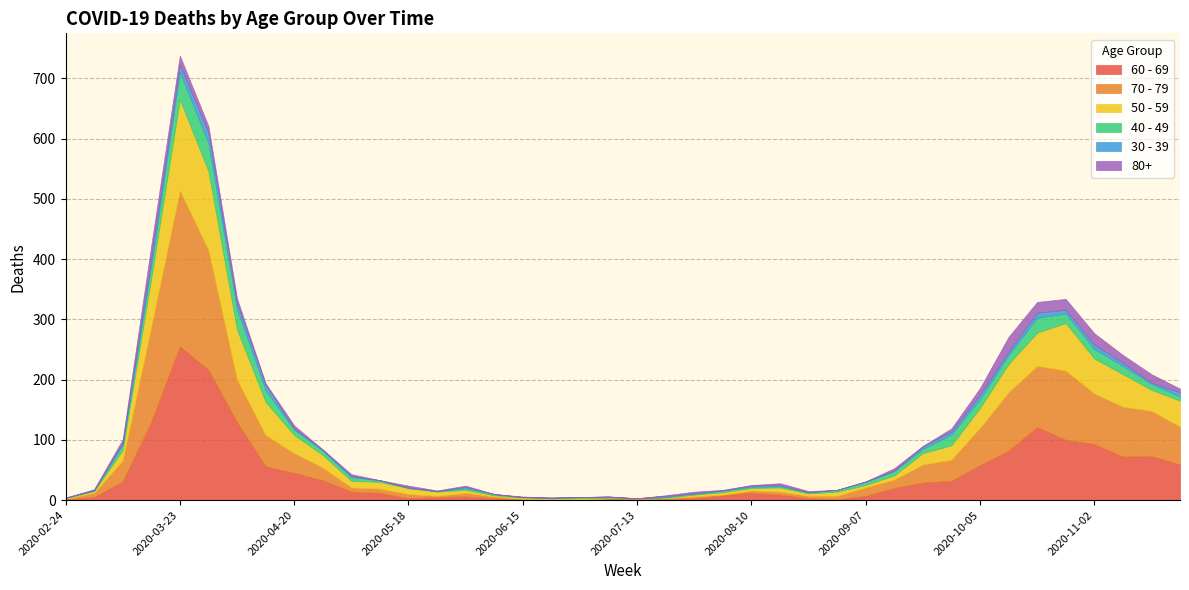

How many lines are shown in the chart?

6